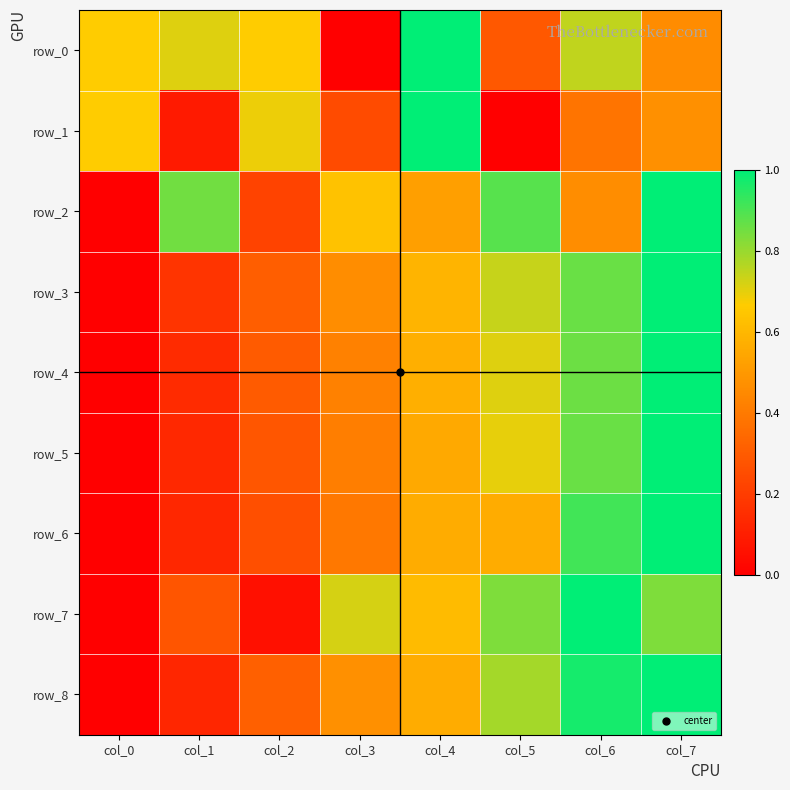

Count the row_4 values in the range 0 to 1.

8